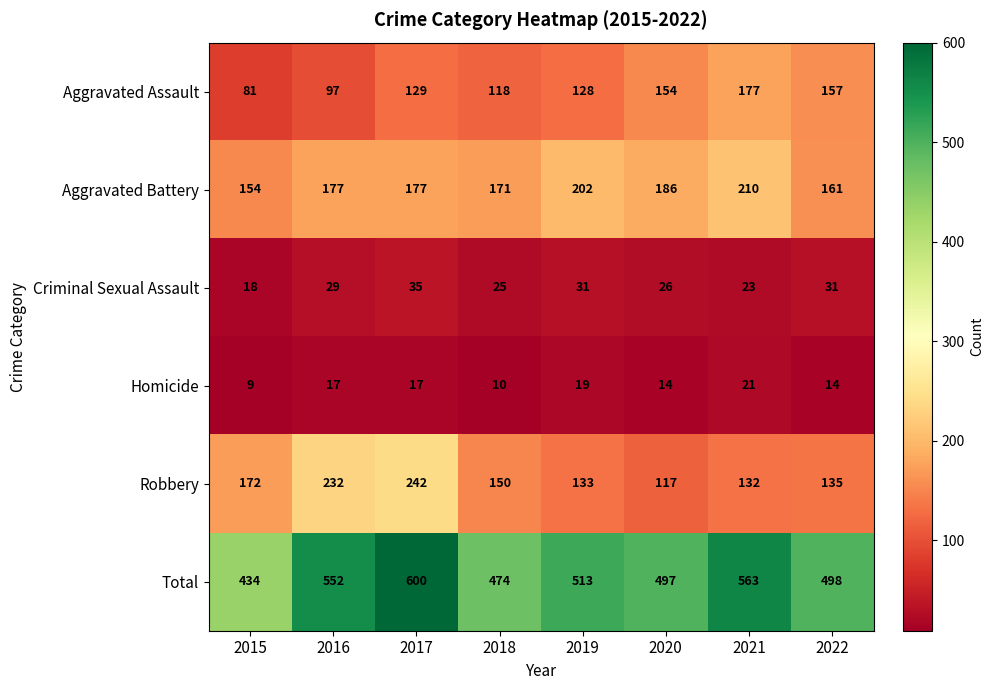

True or false: Aggravated Battery has a value of 171 at 2018.

True